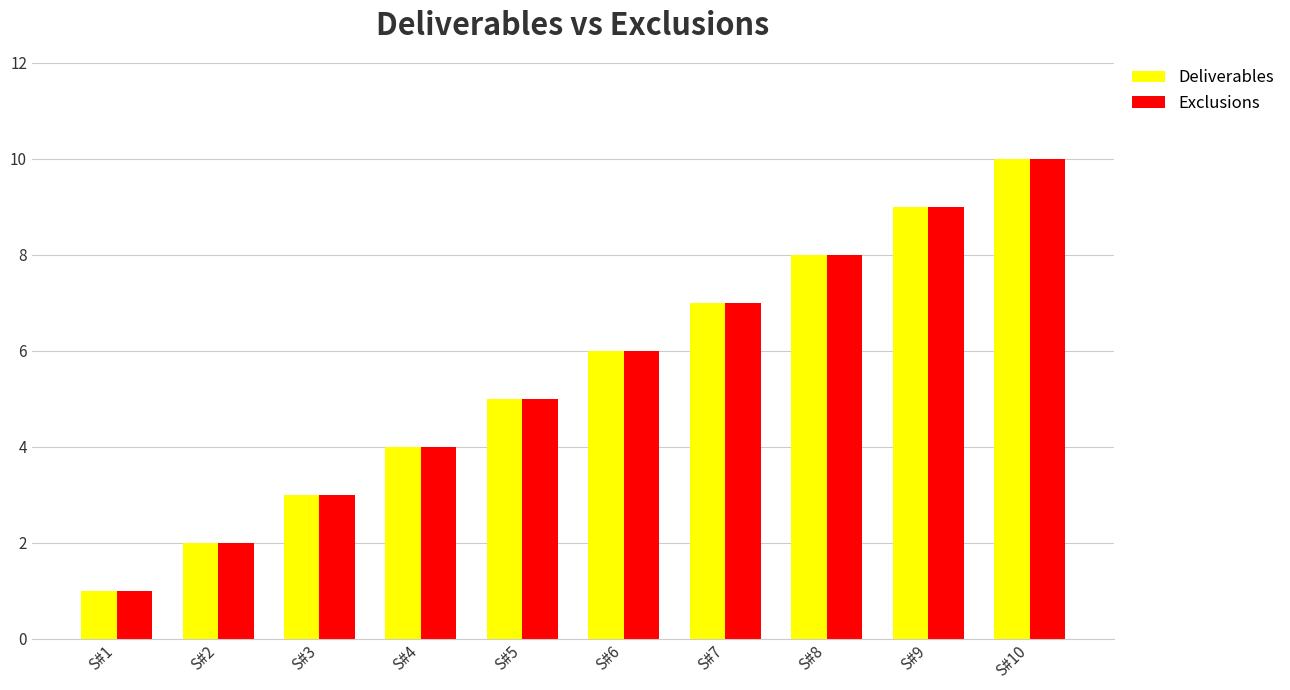

At which label does Exclusions reach its peak?

S#10